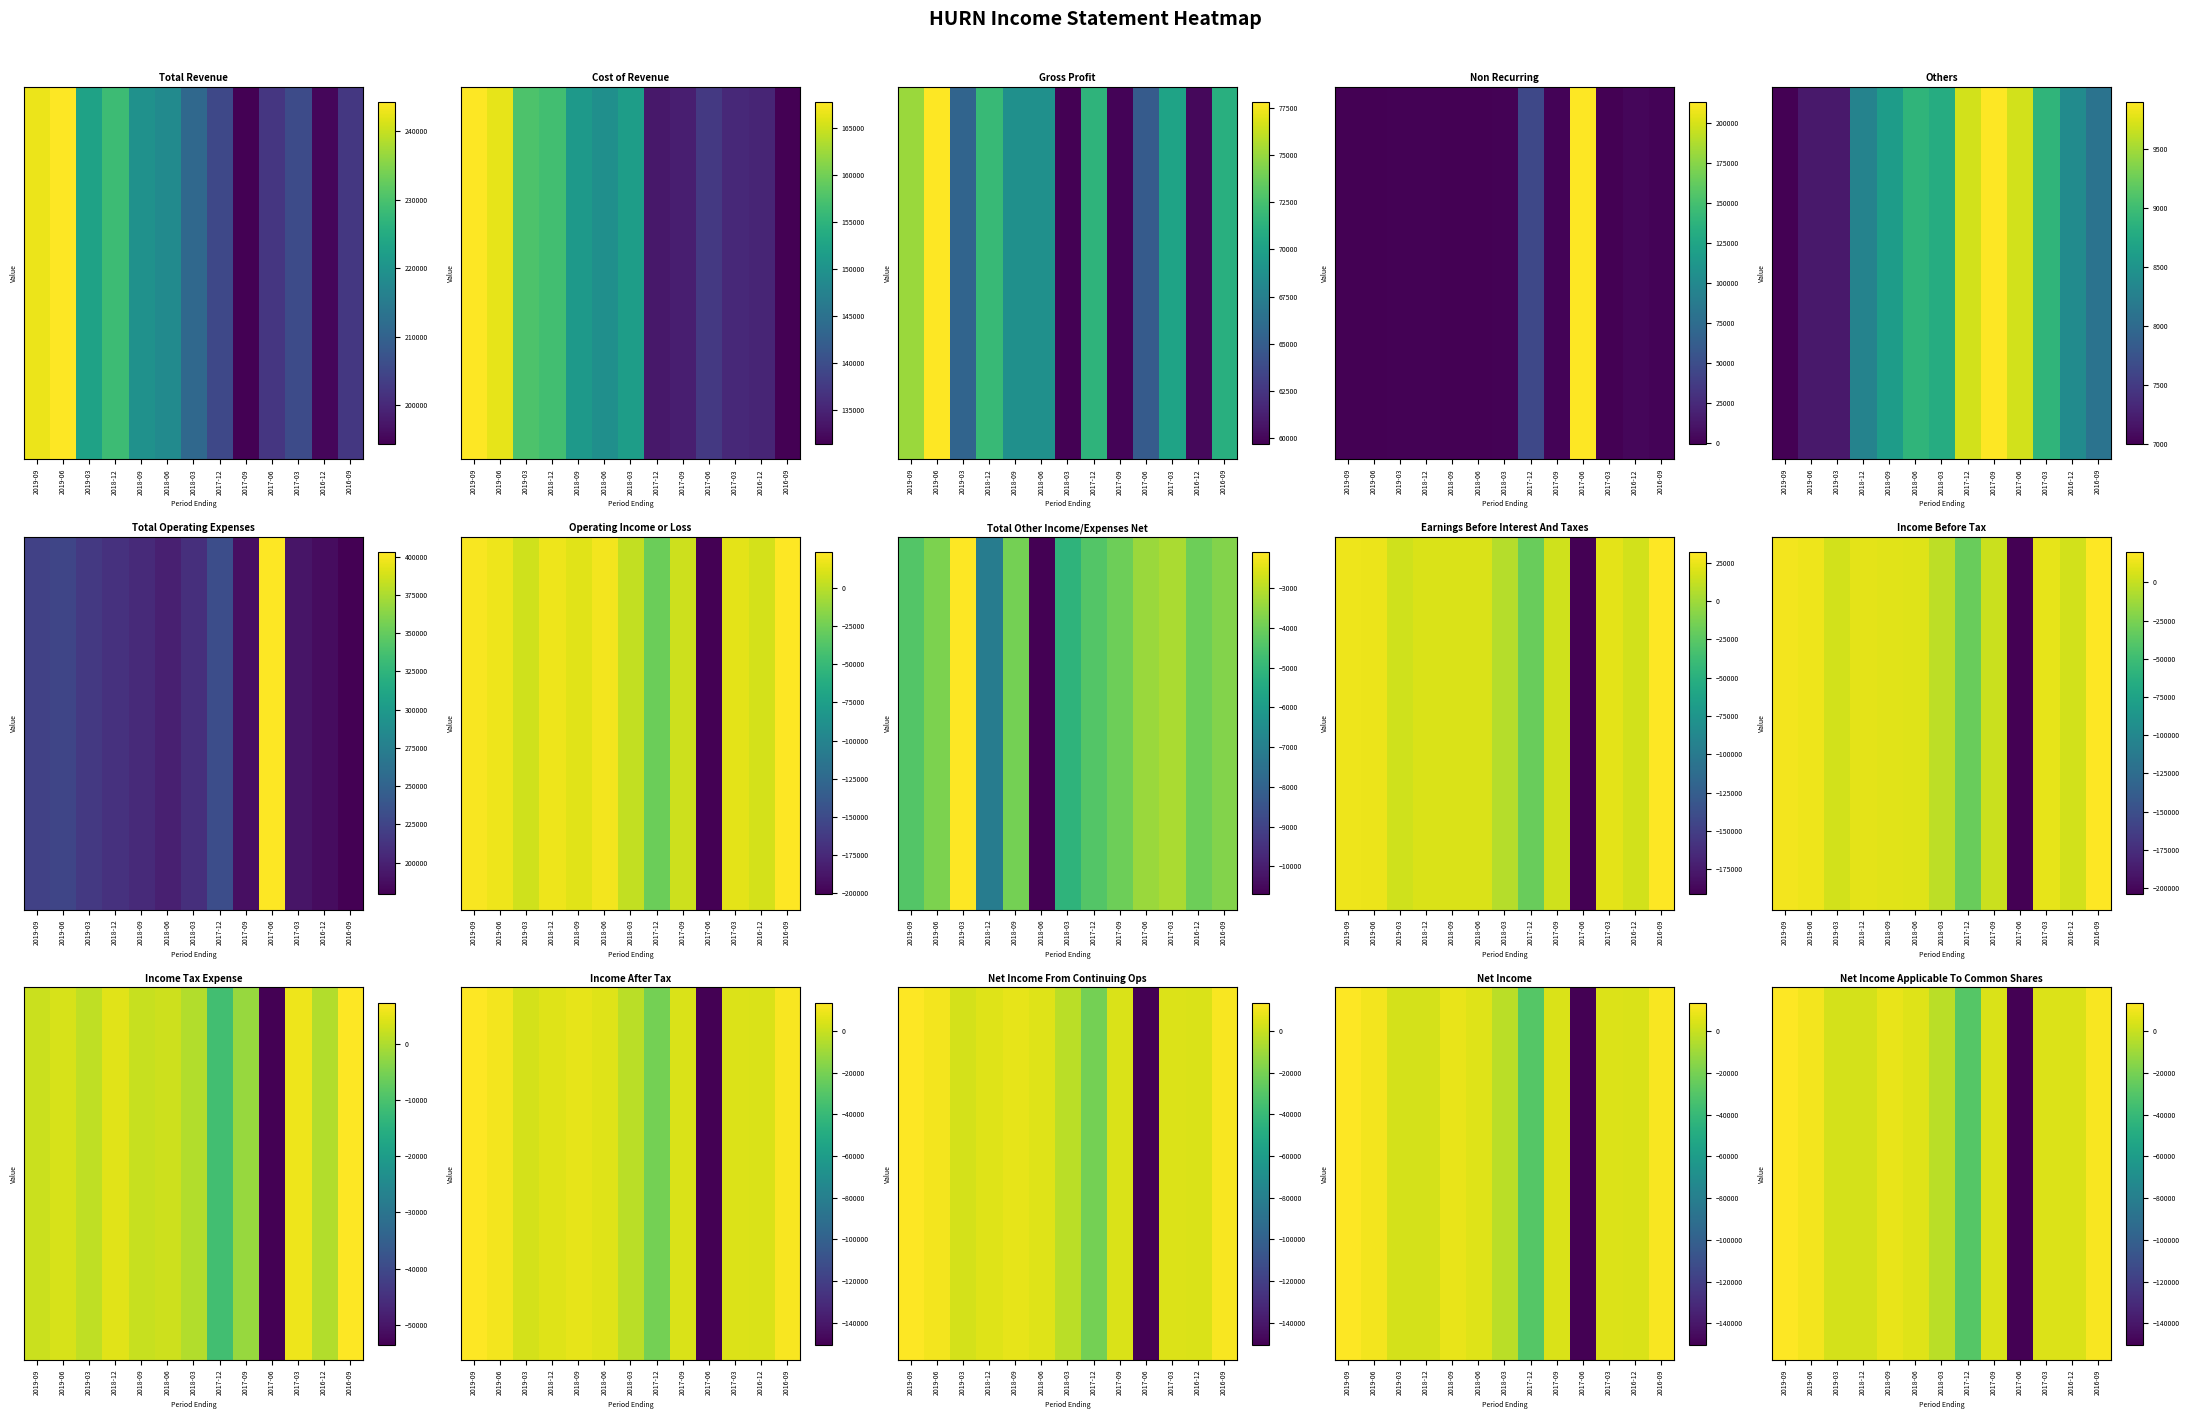

Which category has the lowest value across all series?

2017-06